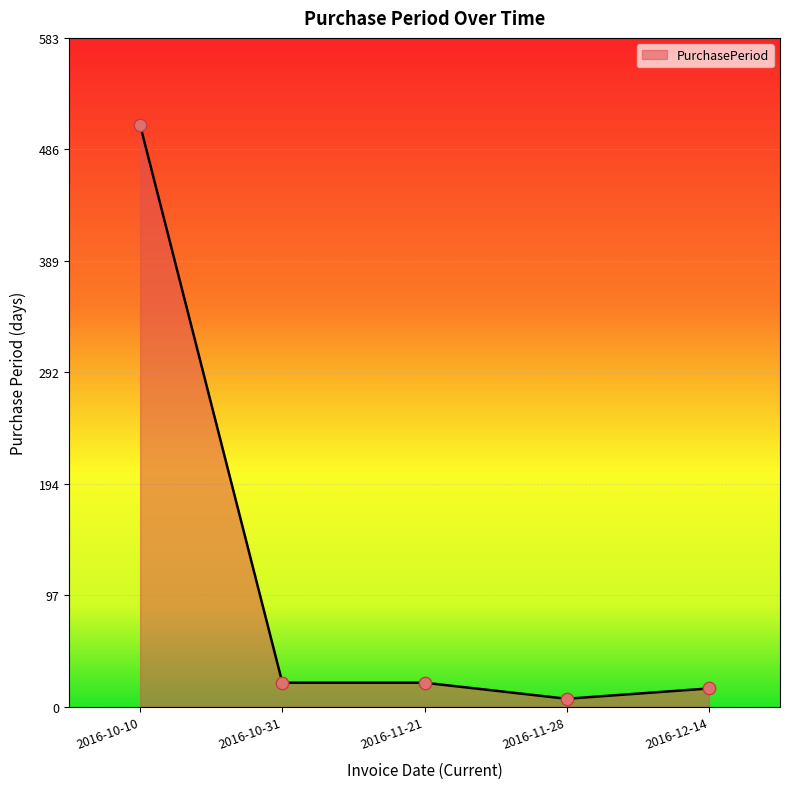

What is the ratio of the value at 2016-11-28 to the value at 2016-10-31?

0.3